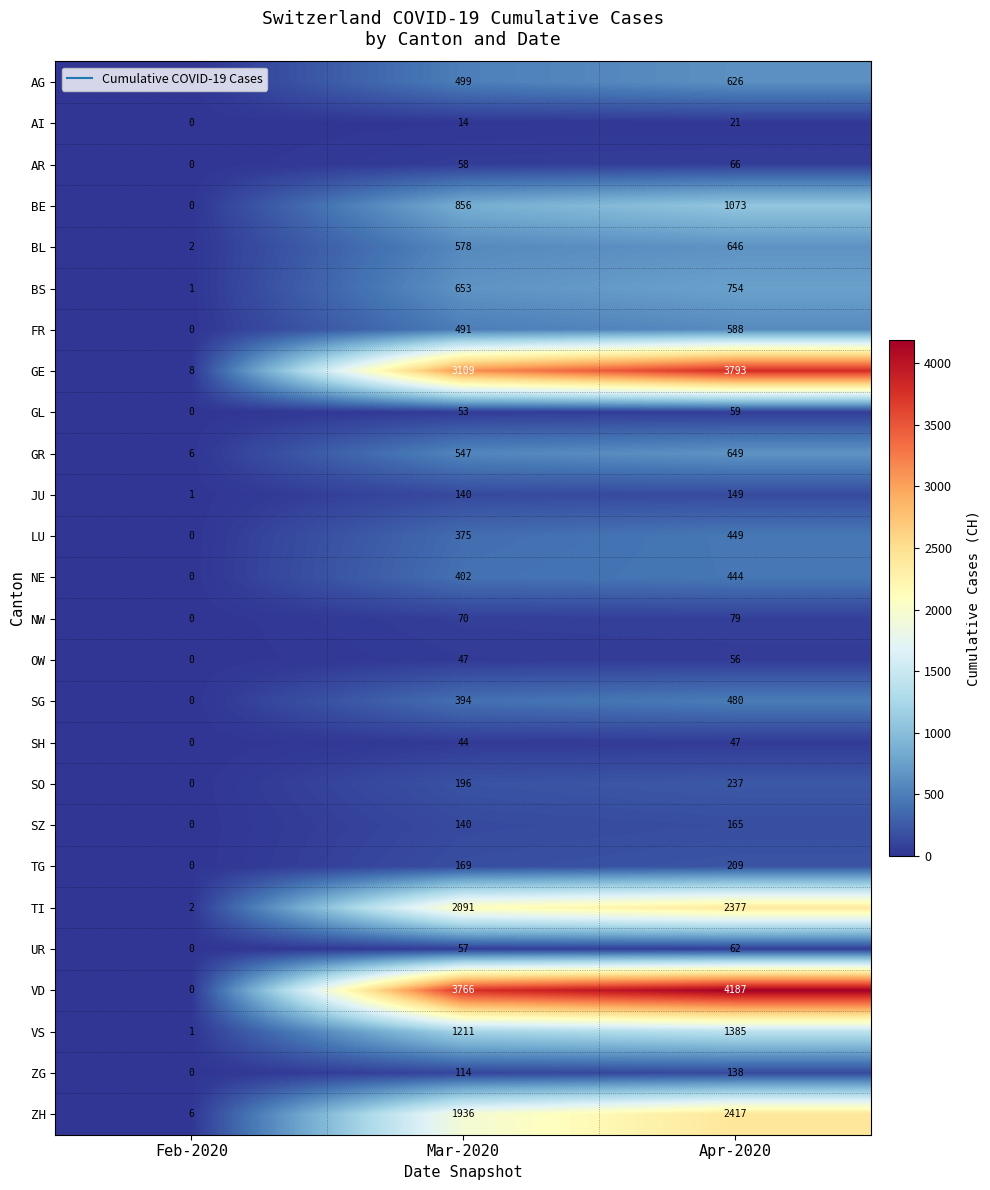

Which series has the largest range (max minus min)?

VD